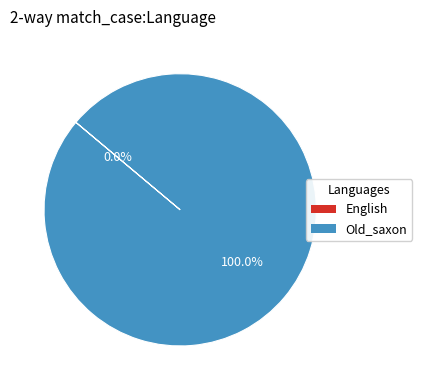

Rank the categories by value from lowest to highest.

English, Old_saxon